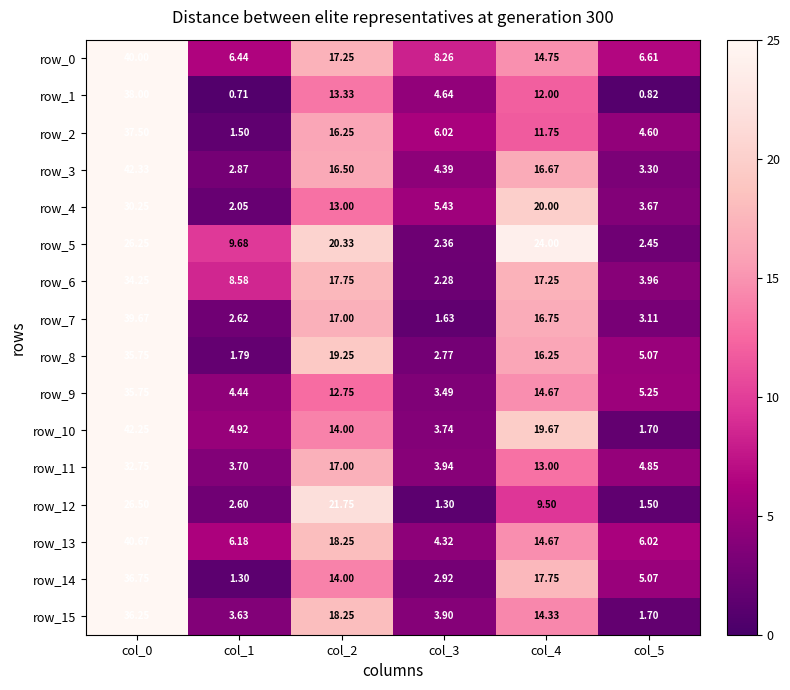

Is it true that row_4 equals 52.4 at col_0?

False